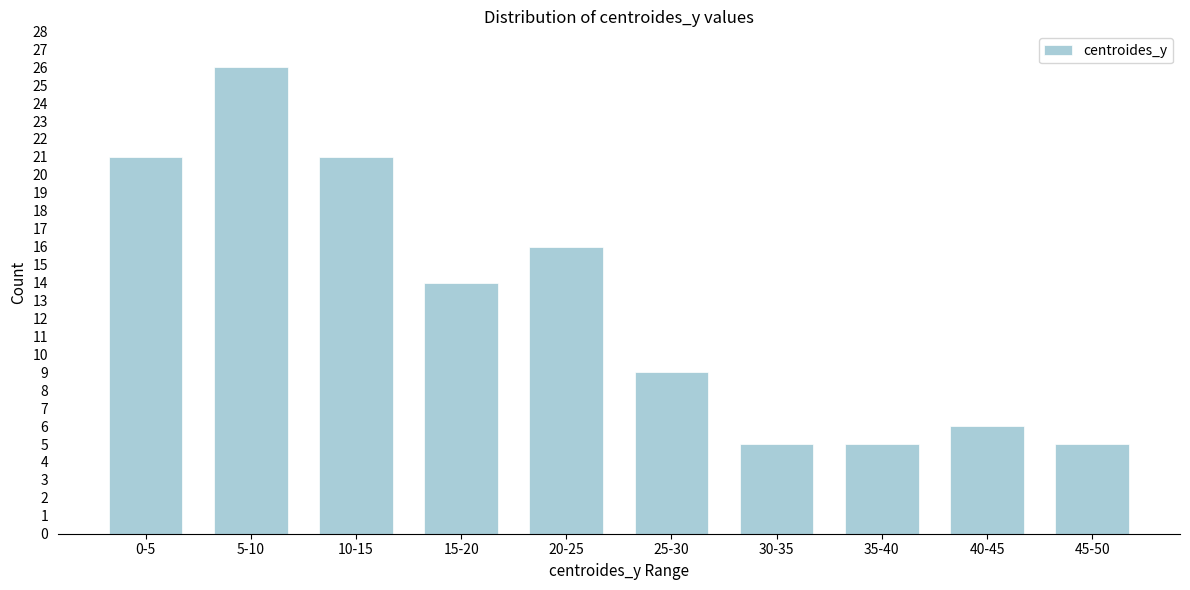

Reading left to right, what are all the values shown in this chart?

21	26	21	14	16	9	5	5	6	5